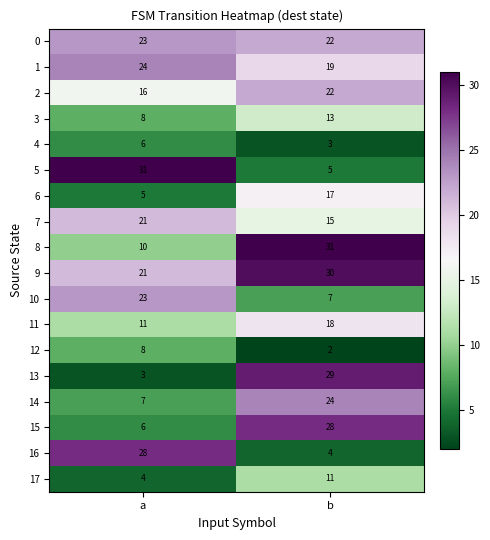

The 8 series shows 31 at b. True or false?

True